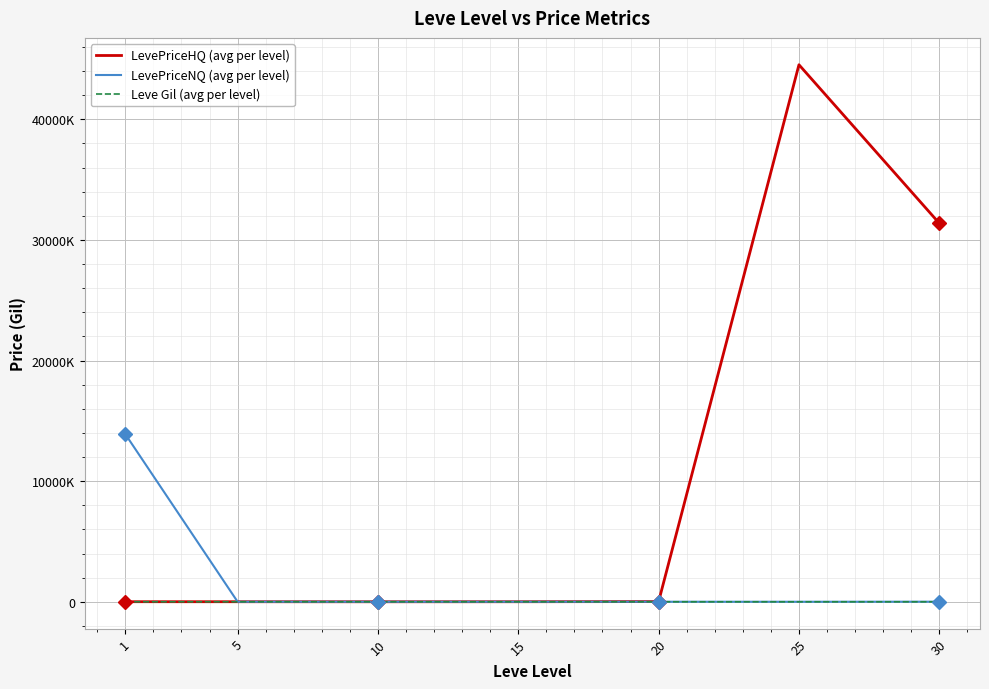

What is the average value of the LevePriceHQ (avg per level) series?

10847681.1